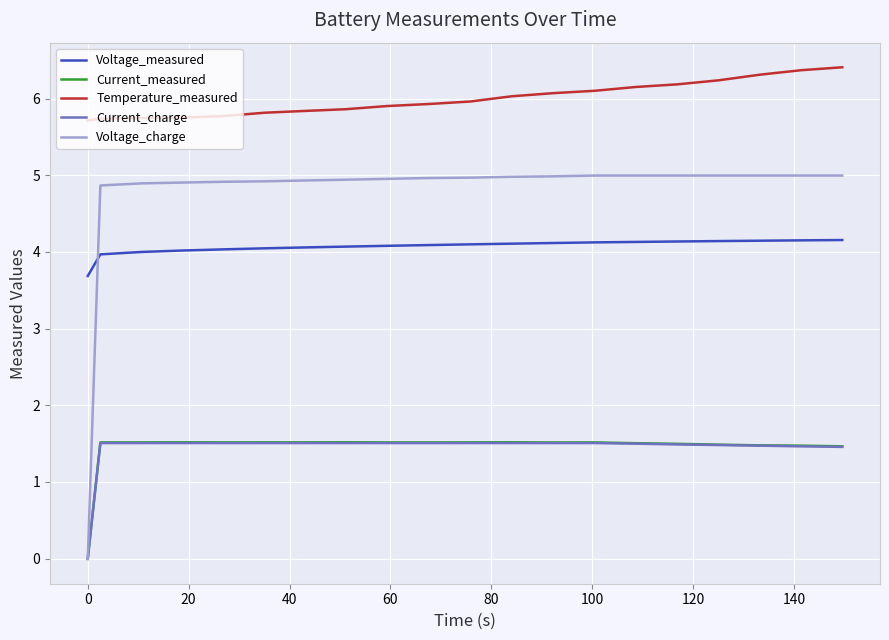

True or false: Temperature_measured and Voltage_measured cross at least once.

False